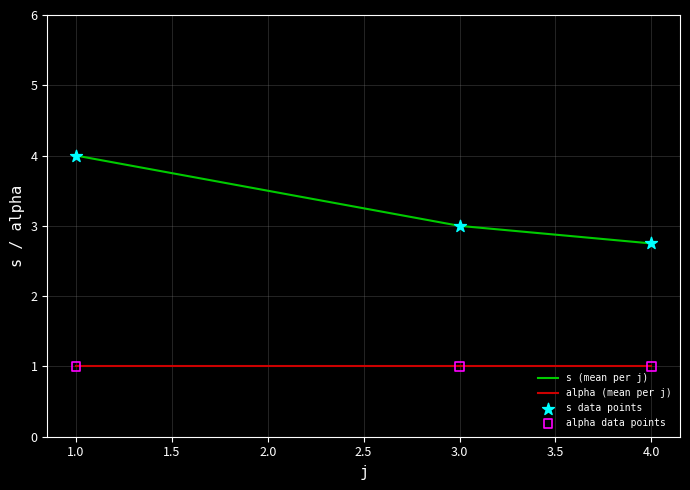

Which series has the largest total across all categories?

s (mean per j)